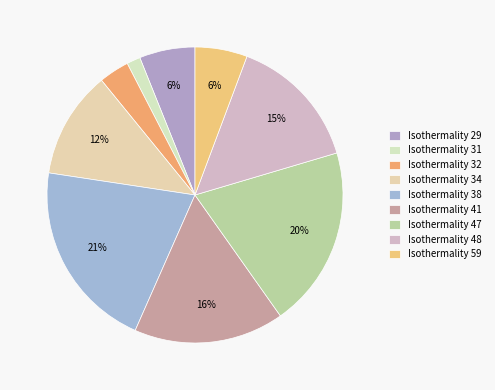

Count the number of slices in the pie.

9